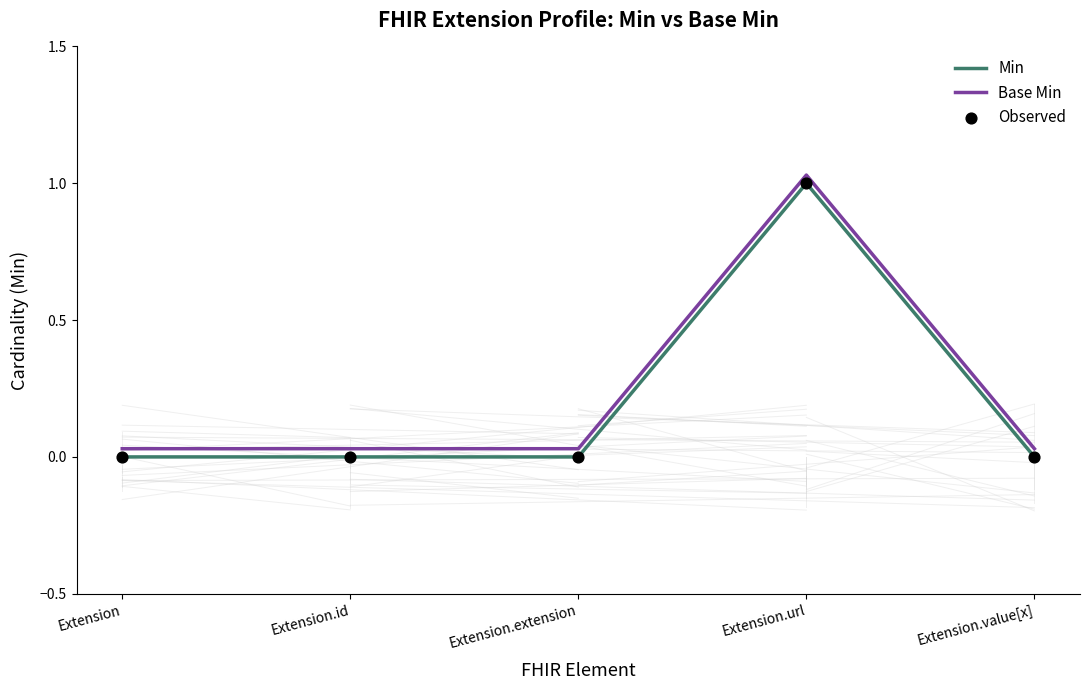

The Base Min series shows 0.0 at Extension. True or false?

True